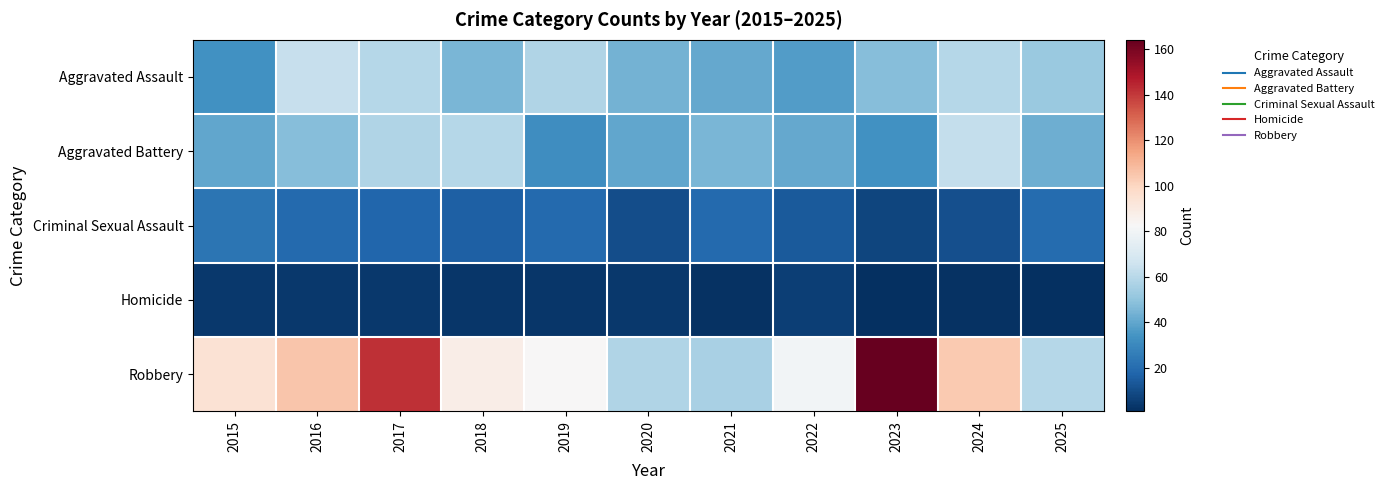

Reading left to right, what are all the values shown in this chart?

Aggravated Assault: 2015=33	2016=64	2017=59	2018=45	2019=58	2020=44	2021=41	2022=37	2023=48	2024=59	2025=52
Aggravated Battery: 2015=40	2016=48	2017=58	2018=59	2019=32	2020=40	2021=45	2022=41	2023=33	2024=63	2025=43
Criminal Sexual Assault: 2015=23	2016=19	2017=18	2018=16	2019=19	2020=10	2021=19	2022=14	2023=8	2024=11	2025=20
Homicide: 2015=4	2016=4	2017=4	2018=3	2019=3	2020=4	2021=2	2022=6	2023=1	2024=2	2025=1
Robbery: 2015=94	2016=105	2017=142	2018=88	2019=83	2020=58	2021=56	2022=80	2023=164	2024=104	2025=59